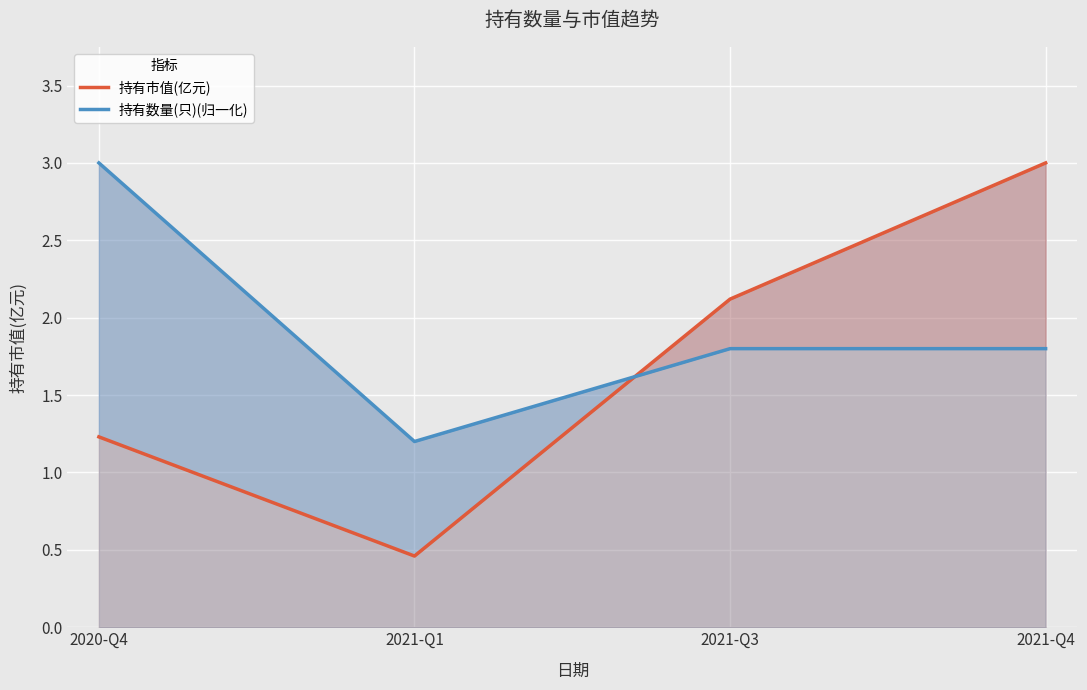

What is the sum of all 持有市值(亿元) values?

6.8